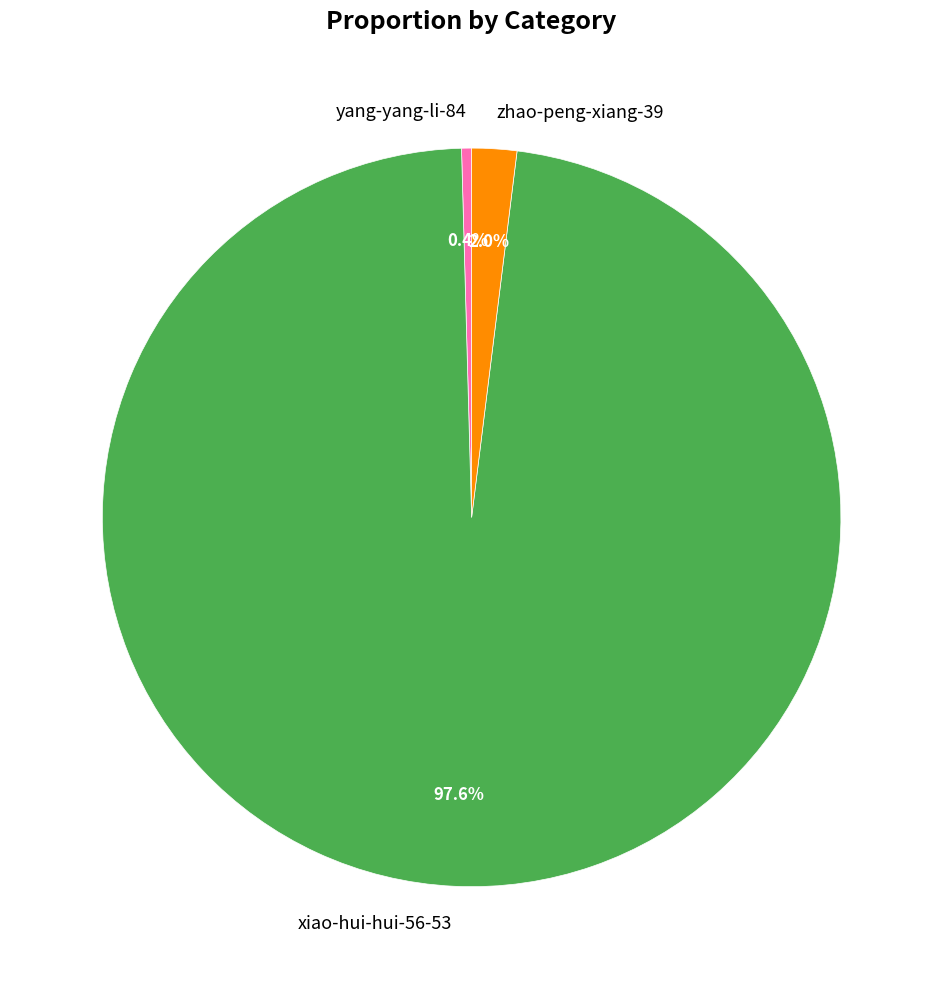

What is the largest slice in the pie chart?

xiao-hui-hui-56-53